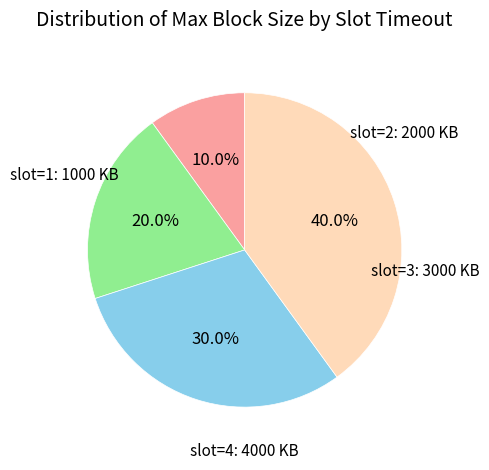

What is the smallest slice in the pie chart?

slot=1